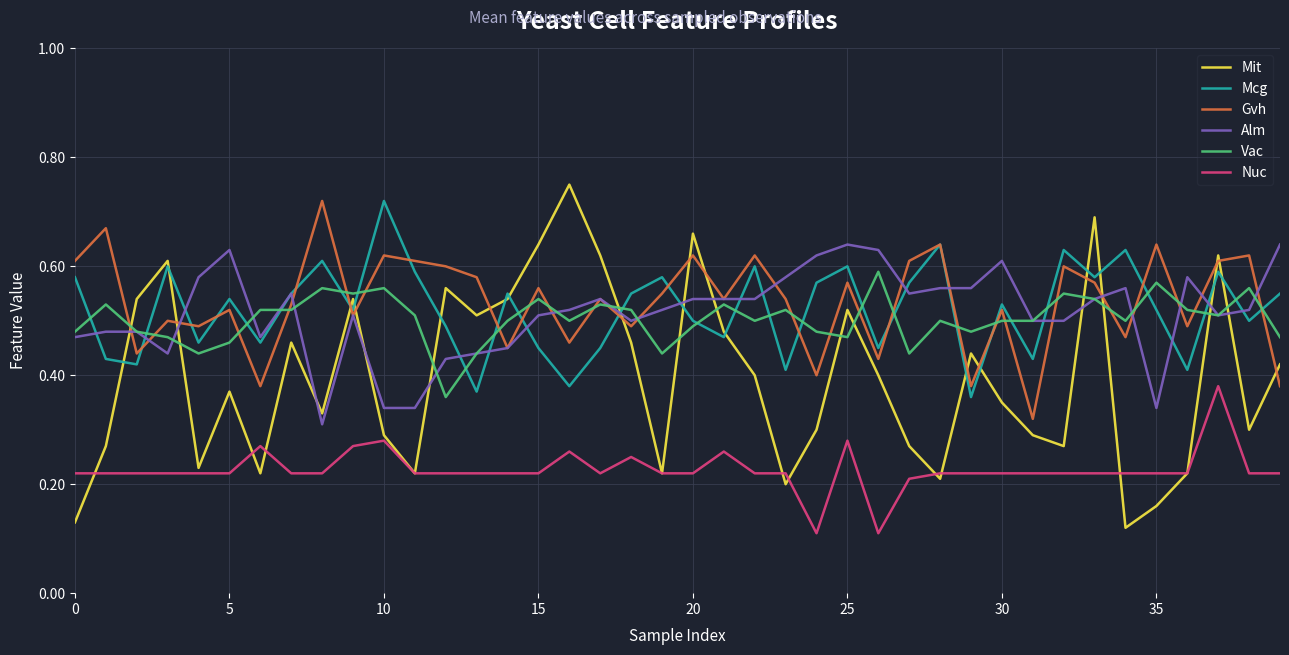

Is this an area chart (filled region under the line)?

No